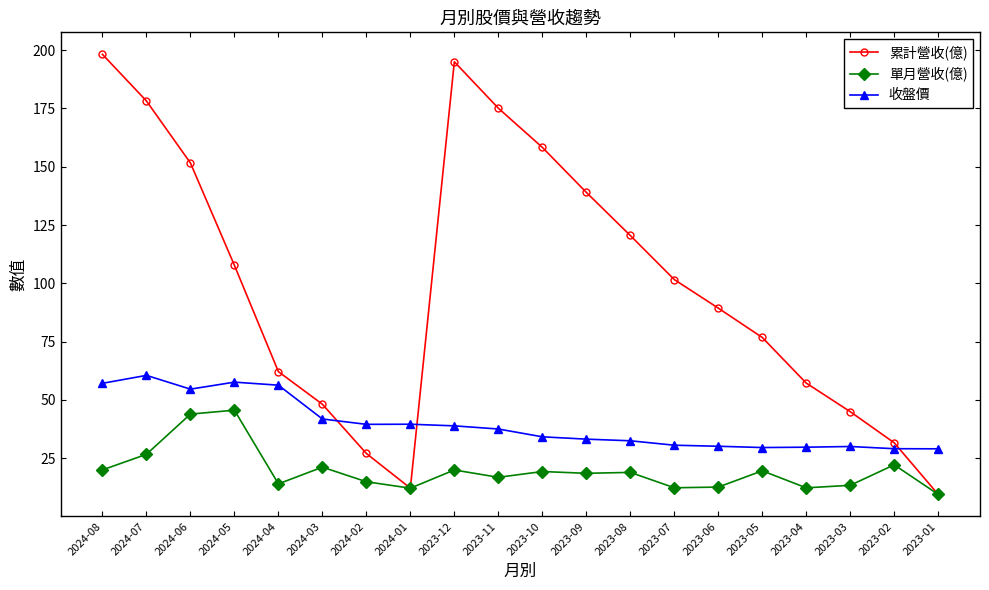

Which series has the widest spread of values?

累計營收(億)